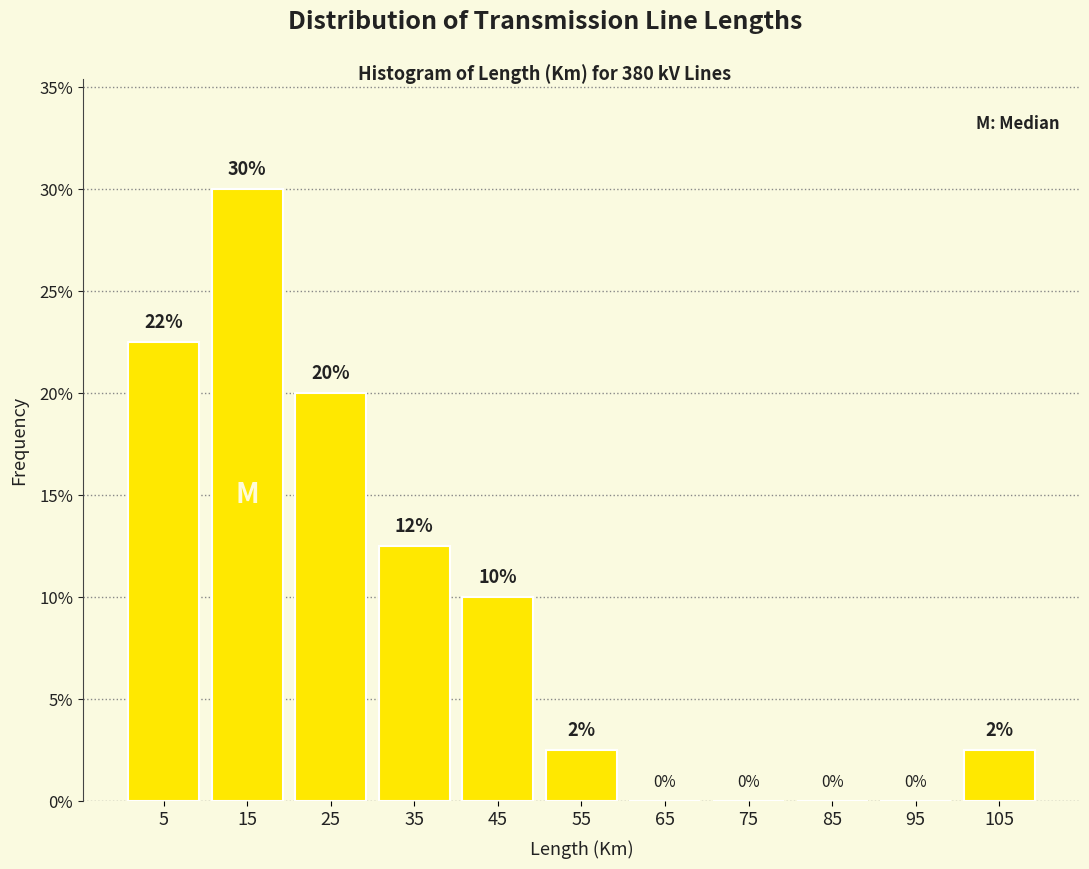

Which range on the x-axis has the tallest bar?

10 to 20